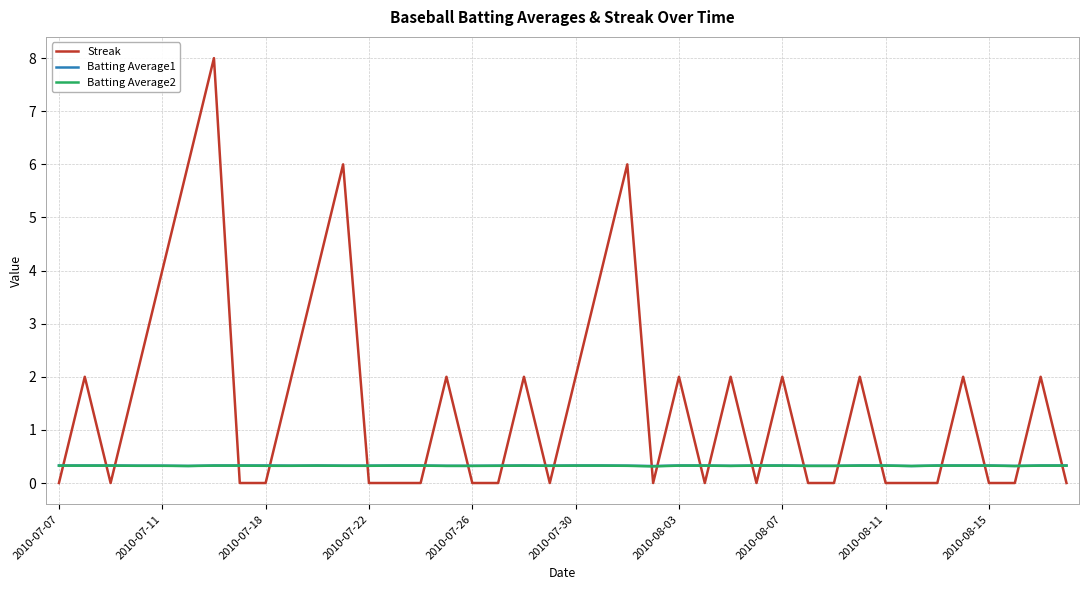

How many intersections are there between Batting Average2 and Streak?

24